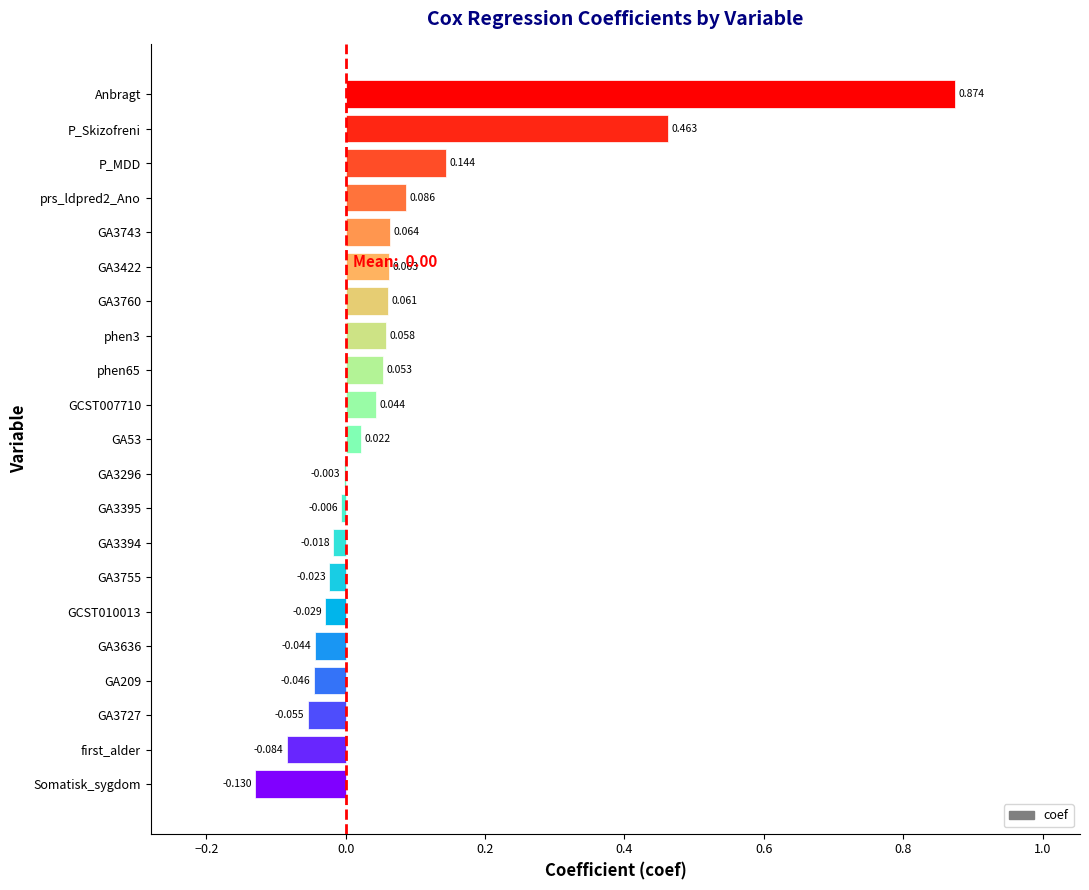

Which category has the highest value across all series?

Anbragt